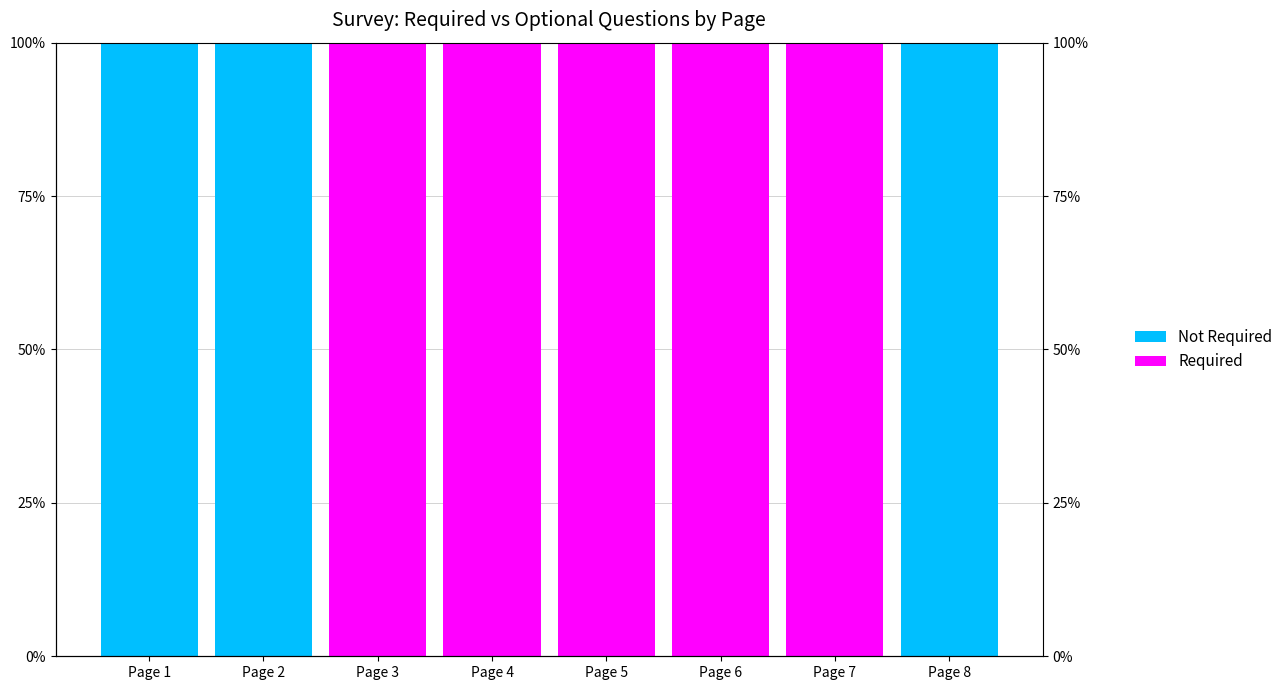

What is the difference between the Required values at Page 8 and Page 4?

100